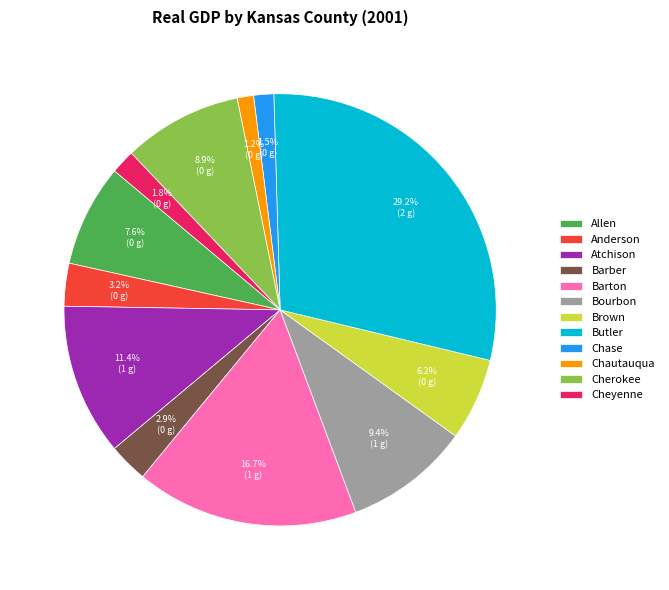

Which category has the biggest portion of the pie?

Butler